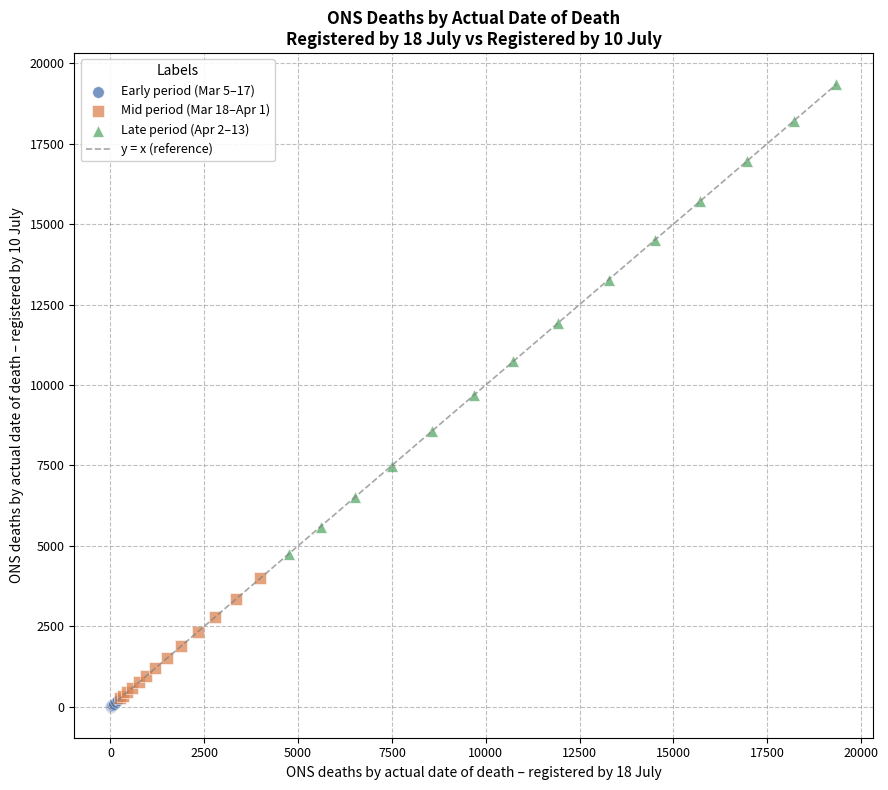

Which series has the largest Y range (max minus min)?

Late period (Apr 2–13)